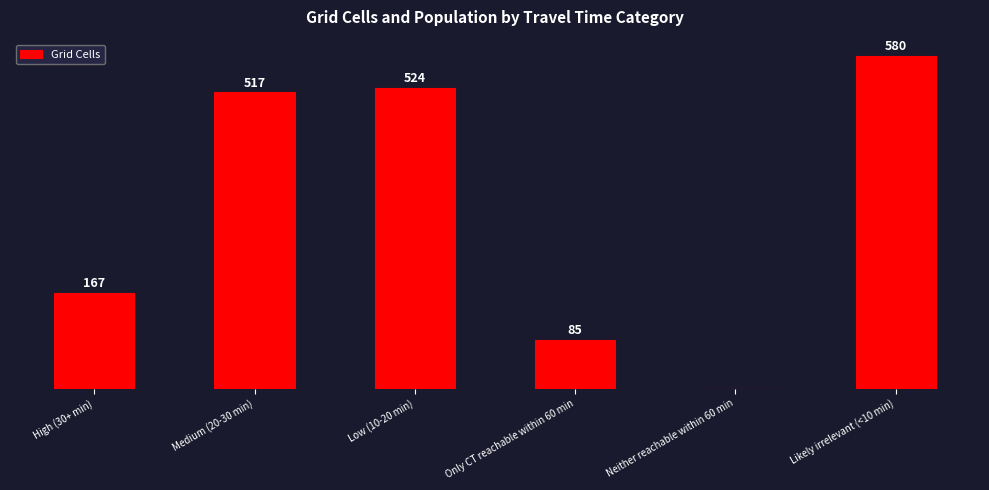

Which has a higher value, Low (10-20 min) or Only CT reachable within 60 min?

Low (10-20 min)